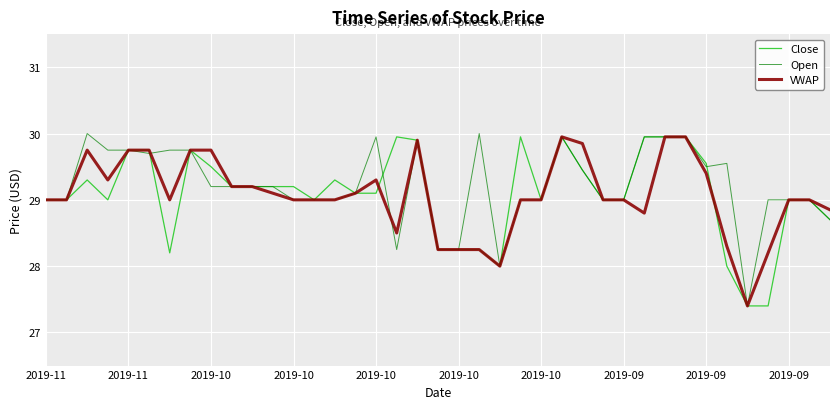

What is the minimum value shown in the chart?

27.4